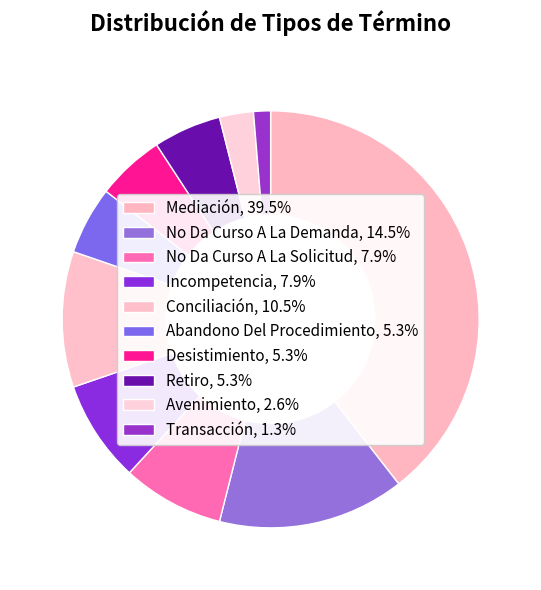

How many segments does this pie chart have?

10